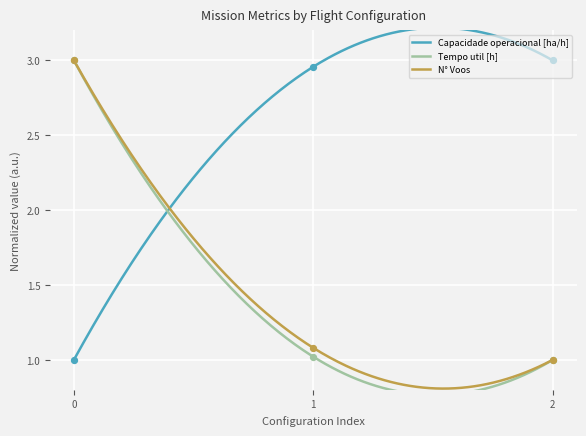

Which series has the largest Y range (max minus min)?

Tempo util [h]